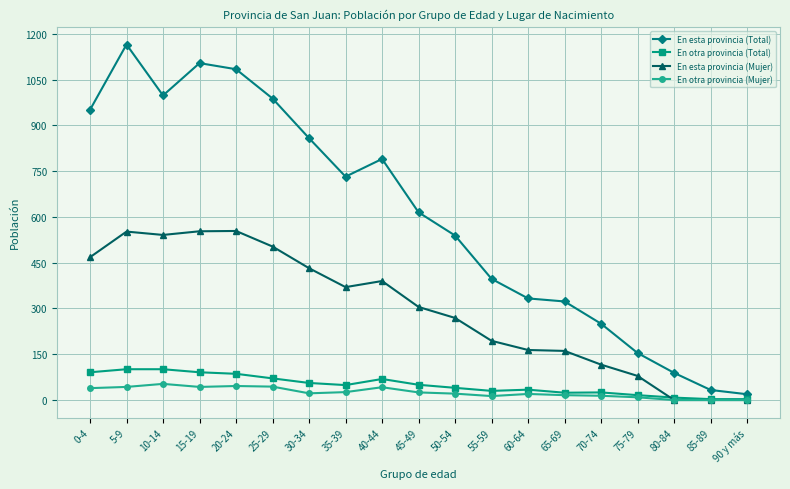

How many lines are shown in the chart?

4